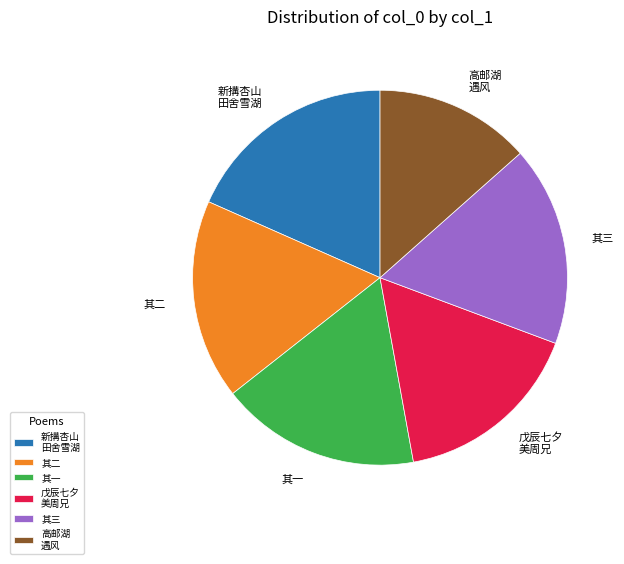

Which slice is the smallest?

高邮湖 遇风